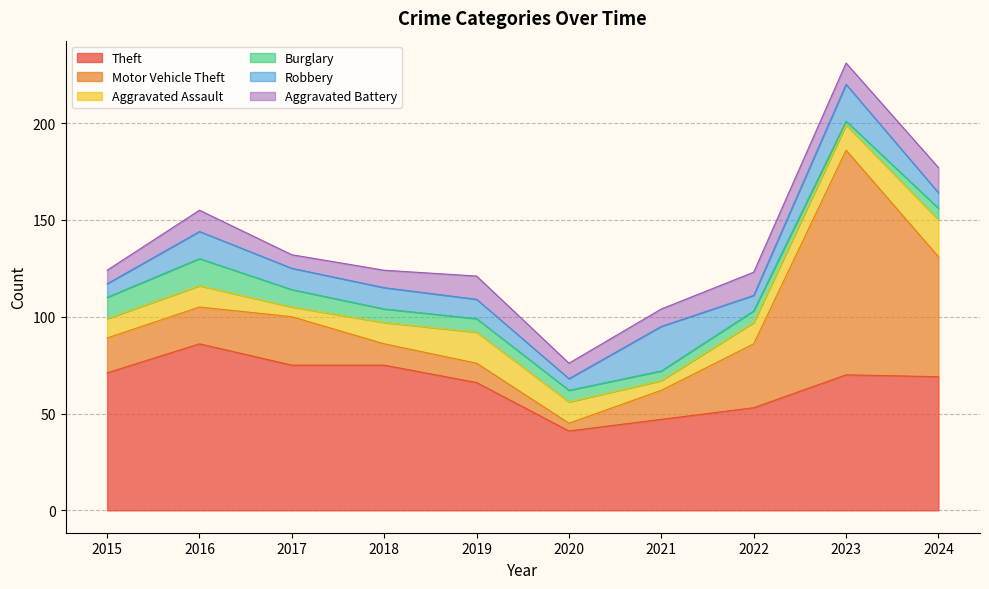

Which label corresponds to the largest value in the chart?

2023